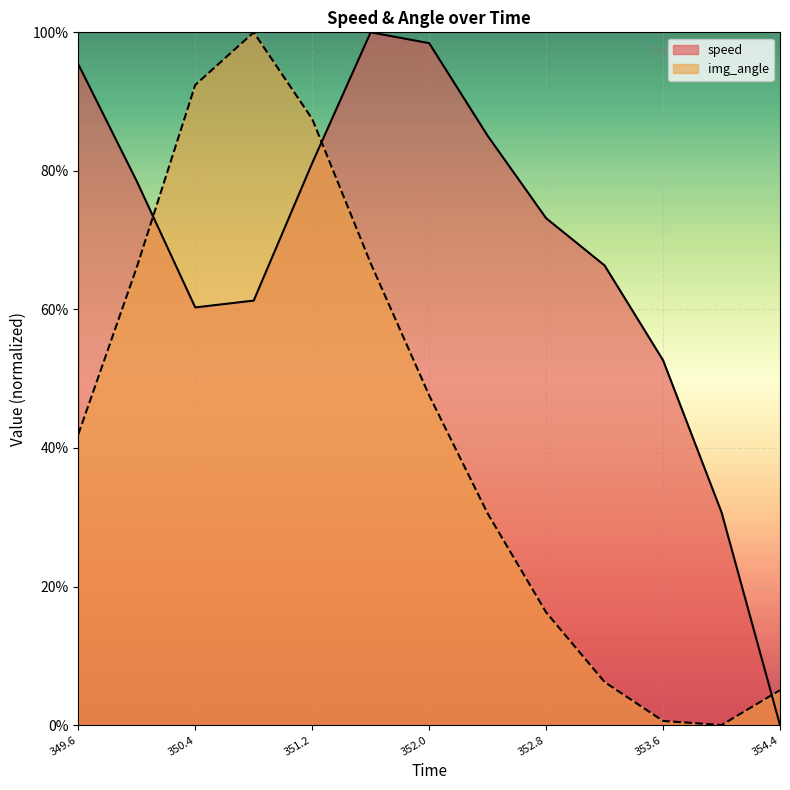

What are all the series names shown in the legend?

speed, img_angle